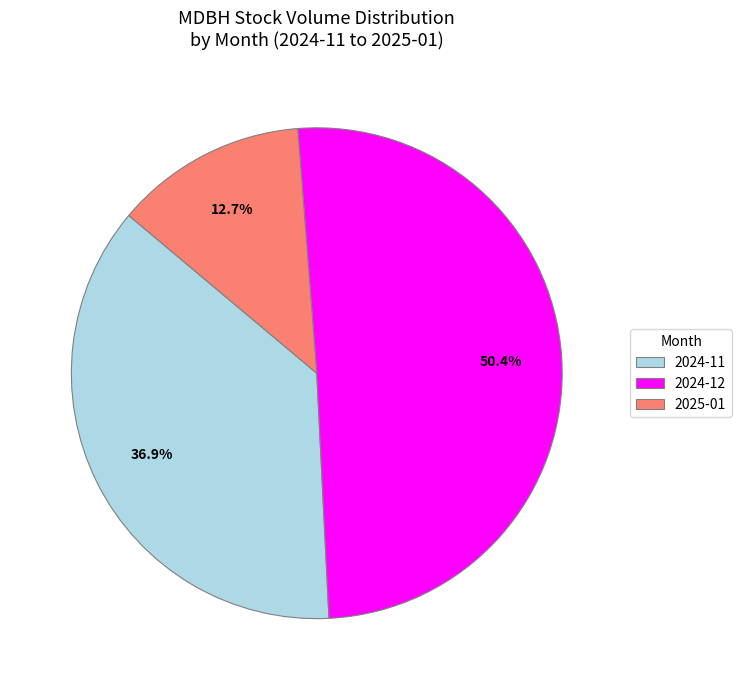

Is there a majority slice in this chart?

Yes